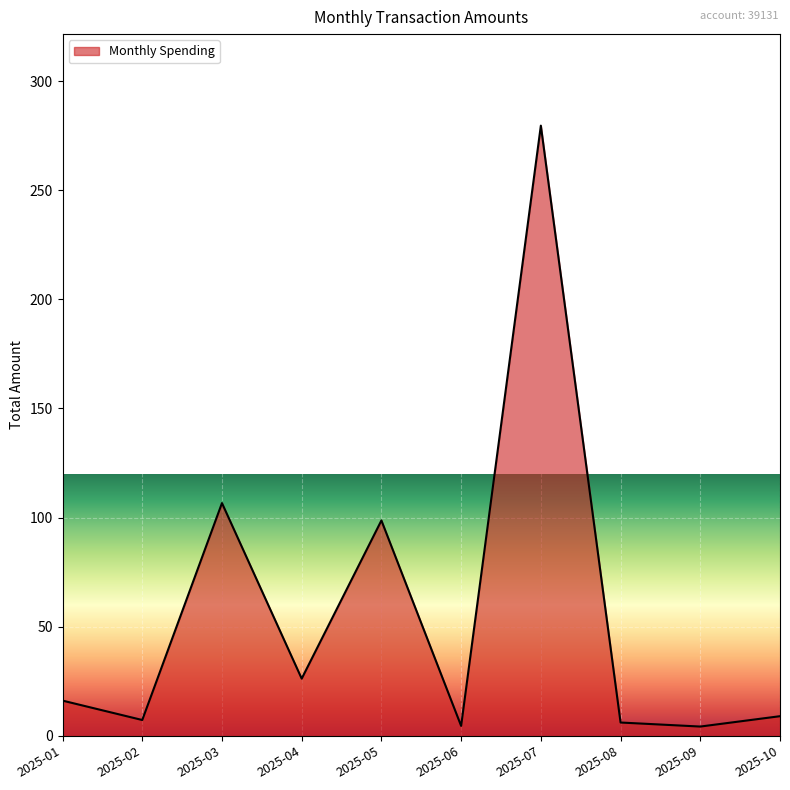

At which label is the value closest to 141?

2025-03